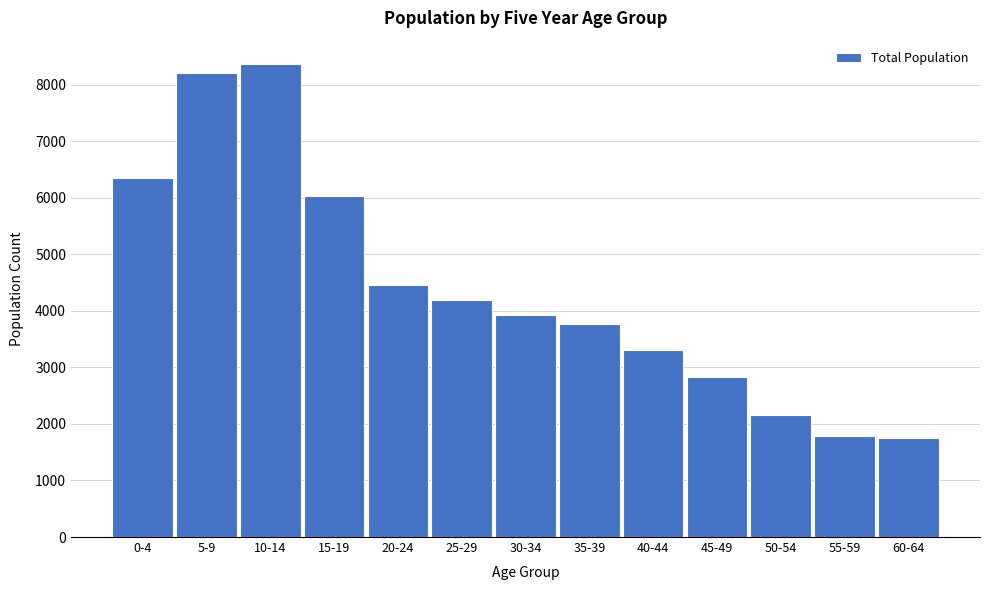

Reading left to right, transcribe all the data shown in this chart.

6353	8210	8359	6032	4465	4187	3932	3770	3304	2834	2163	1795	1754